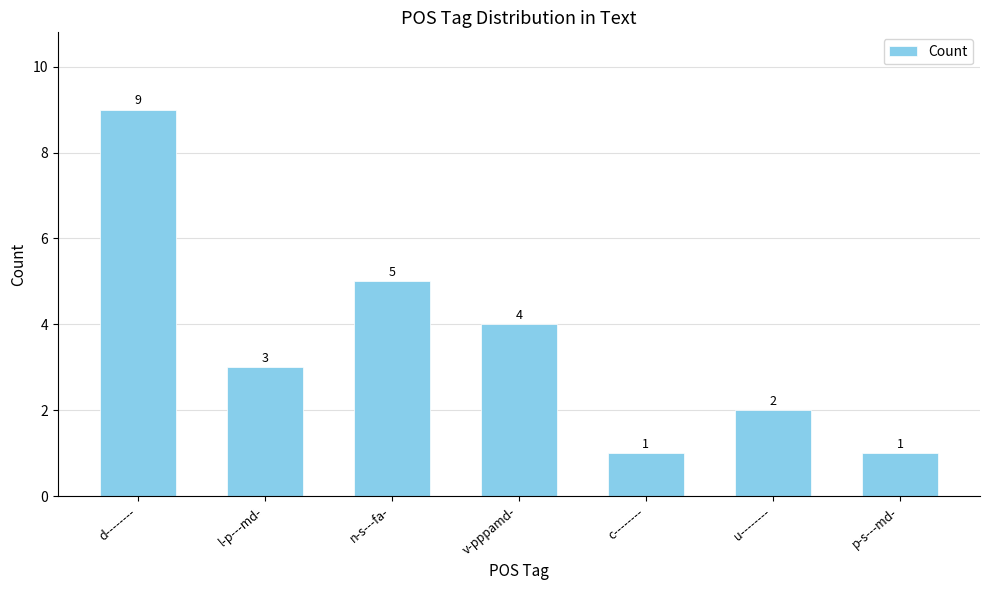

What is the average value?

4